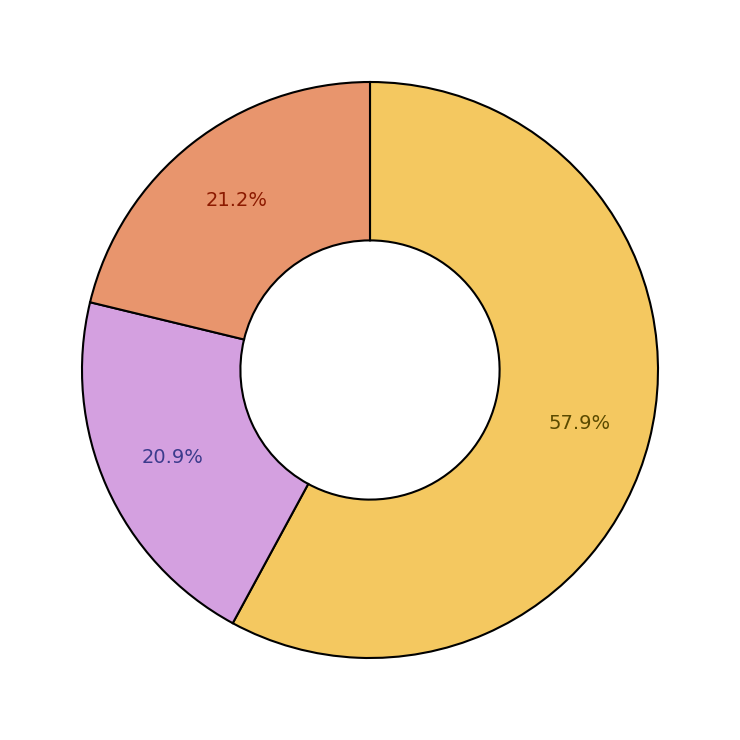

Is there a majority slice in this chart?

Yes